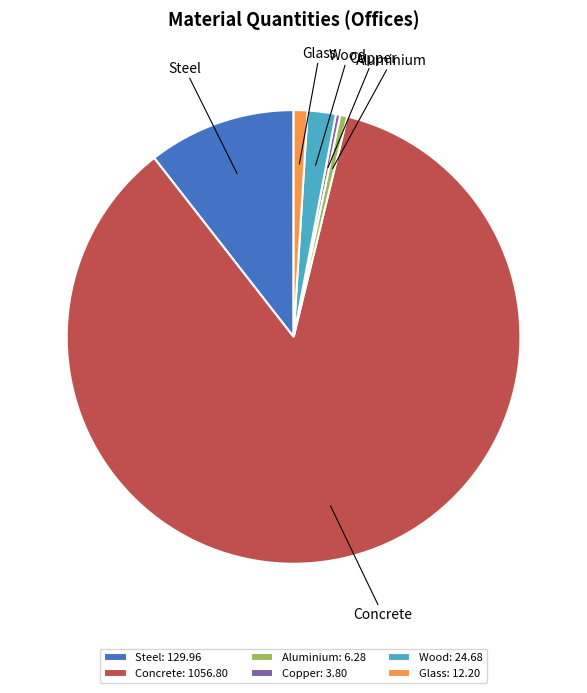

Between Aluminium and Wood, which is larger?

Wood